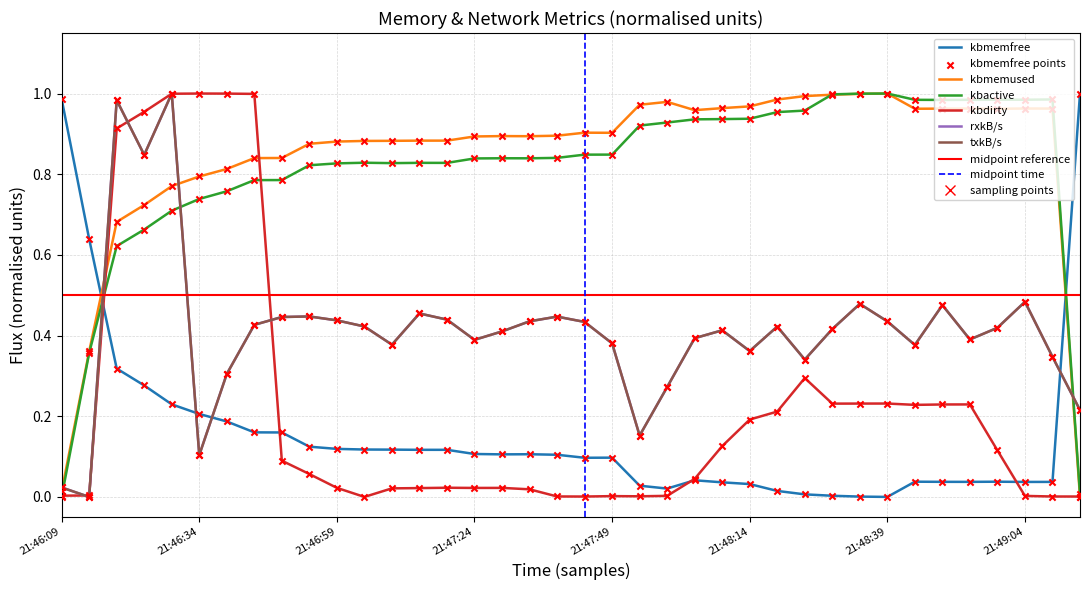

Is the value of kbdirty at 21:48:14 greater than the value of txkB/s at 21:48:24?

No